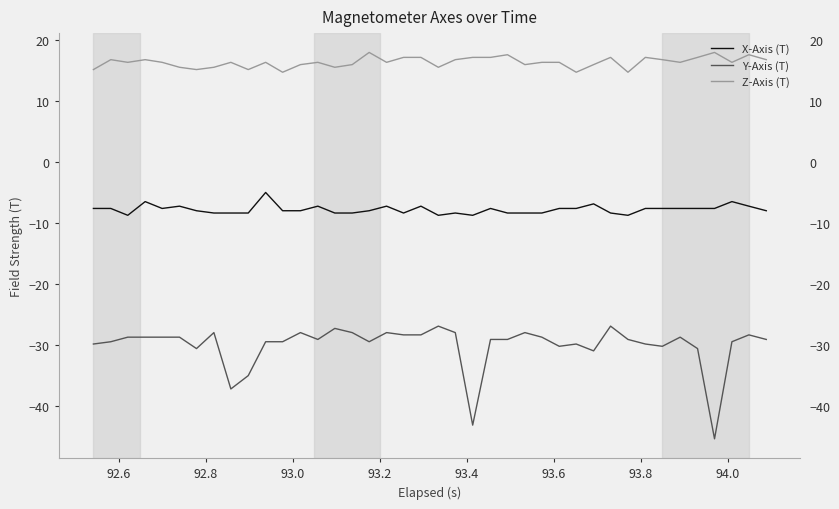

What is the highest value of the X-Axis (T) series?

-5.0